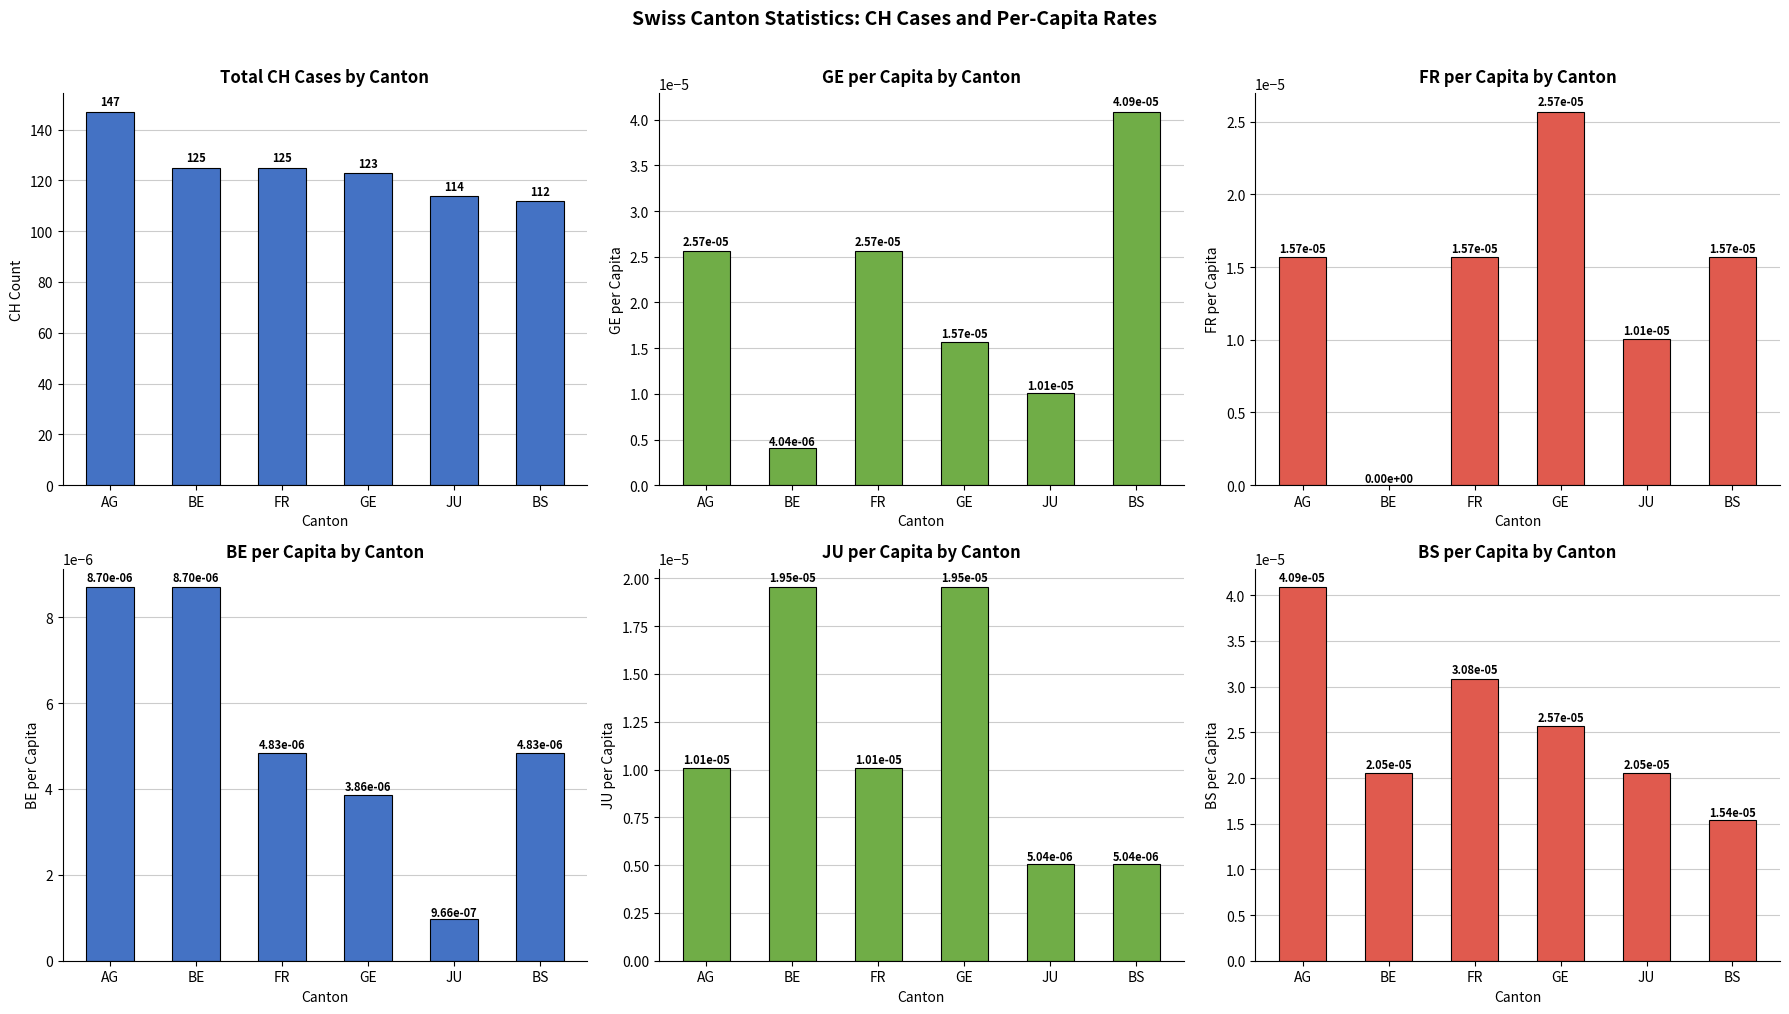

Reading left to right, what are all the values shown in this chart?

CH: AG=147.0	BE=125.0	FR=125.0	GE=123.0	JU=114.0	BS=112.0
GE_pc: AG=0.0	BE=0.0	FR=0.0	GE=0.0	JU=0.0	BS=0.0
FR_pc: AG=0.0	BE=0.0	FR=0.0	GE=0.0	JU=0.0	BS=0.0
BE_pc: AG=0.0	BE=0.0	FR=0.0	GE=0.0	JU=0.0	BS=0.0
JU_pc: AG=0.0	BE=0.0	FR=0.0	GE=0.0	JU=0.0	BS=0.0
BS_pc: AG=0.0	BE=0.0	FR=0.0	GE=0.0	JU=0.0	BS=0.0